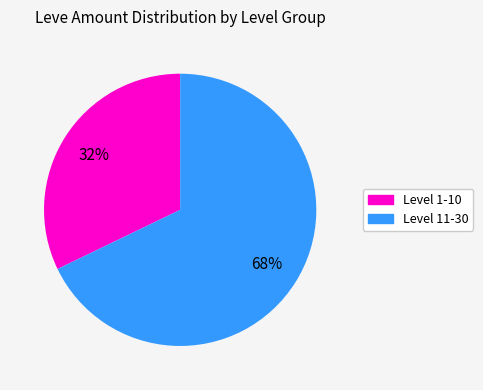

Is there any slice that represents more than half of the pie?

Yes